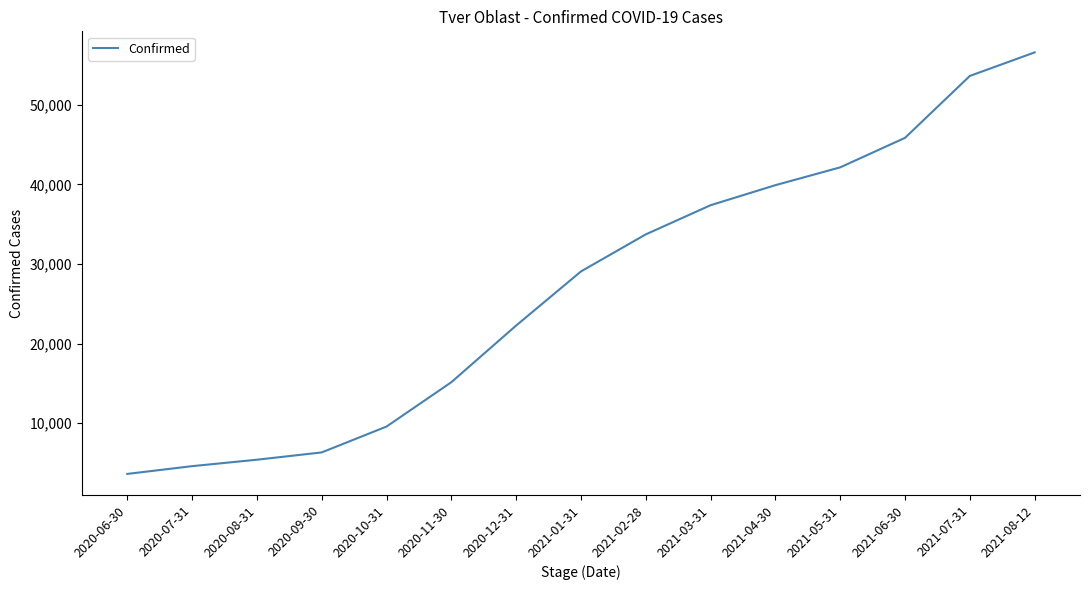

Approximately how many times larger is the value at 2020-12-31 compared to 2021-04-30?

0.6